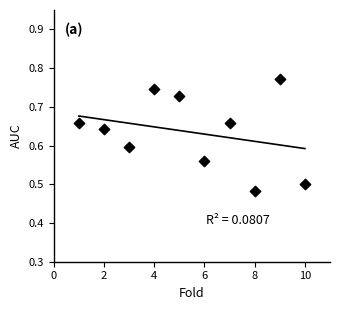

What is the average X value?

5.5